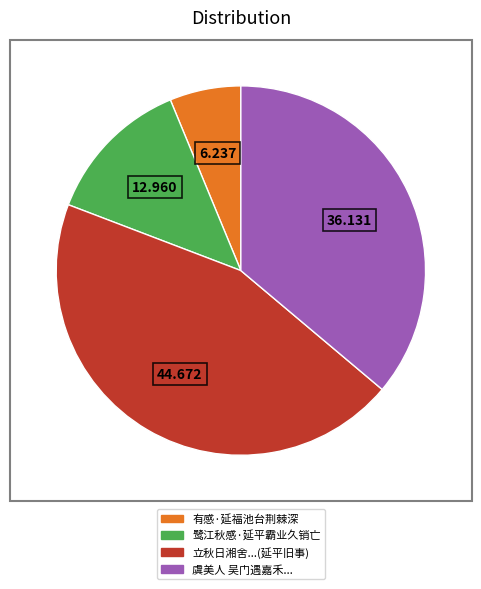

Is there a majority slice in this chart?

No